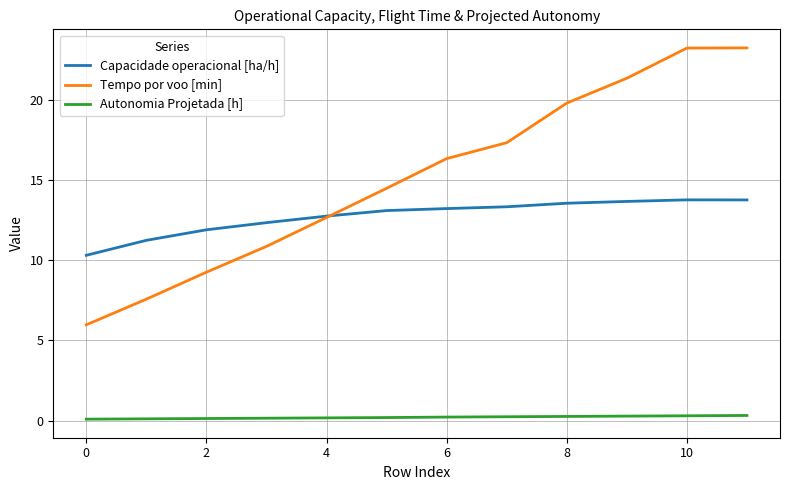

Which series has the widest spread of values?

Tempo por voo [min]